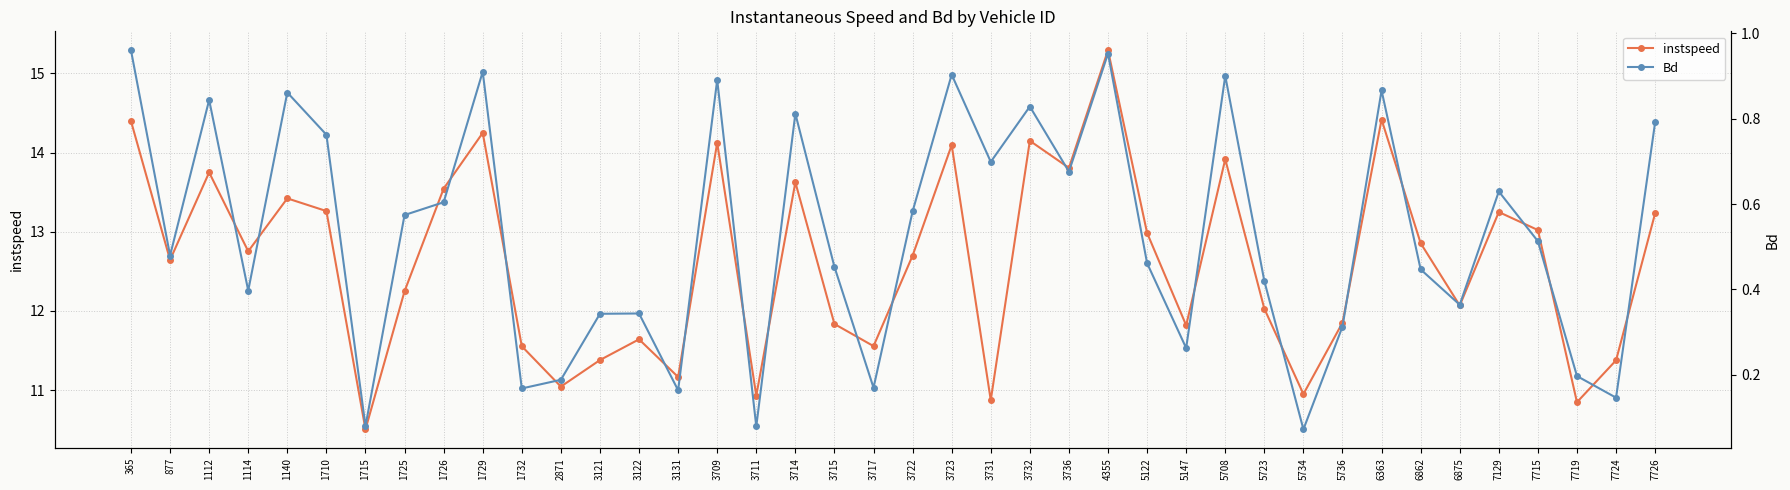

What is the minimum value shown in the chart?

0.1